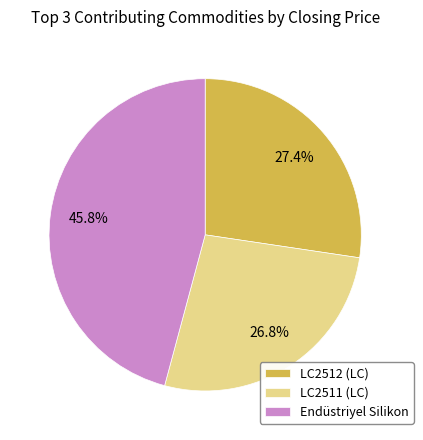

Do LC2511 (LC) and Endüstriyel Silikon together represent more than half of the pie?

Yes